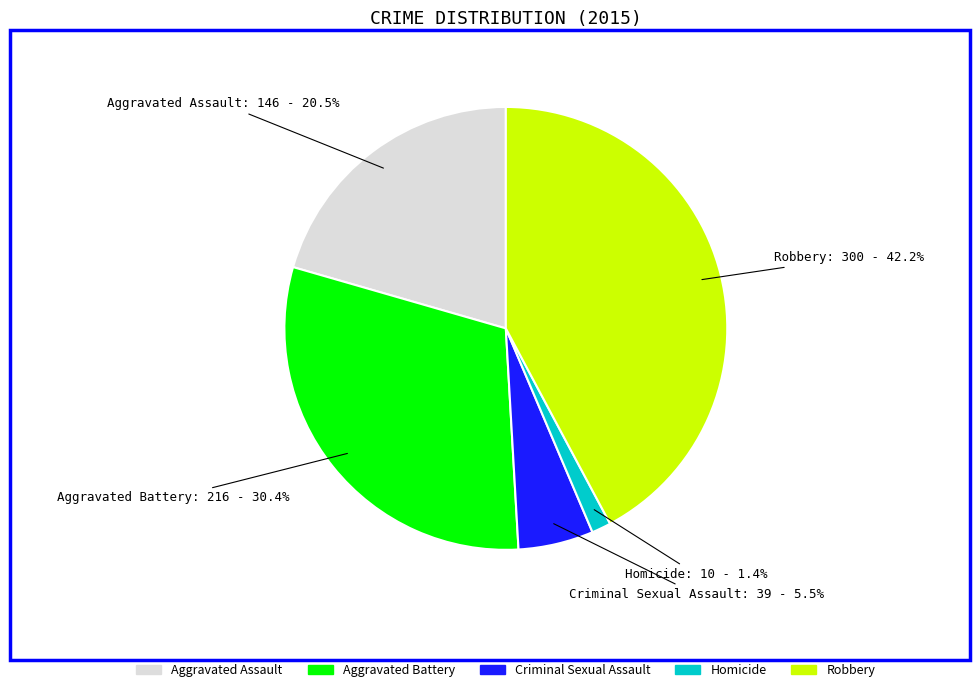

What is the total percentage of Criminal Sexual Assault and Homicide?

6.9%